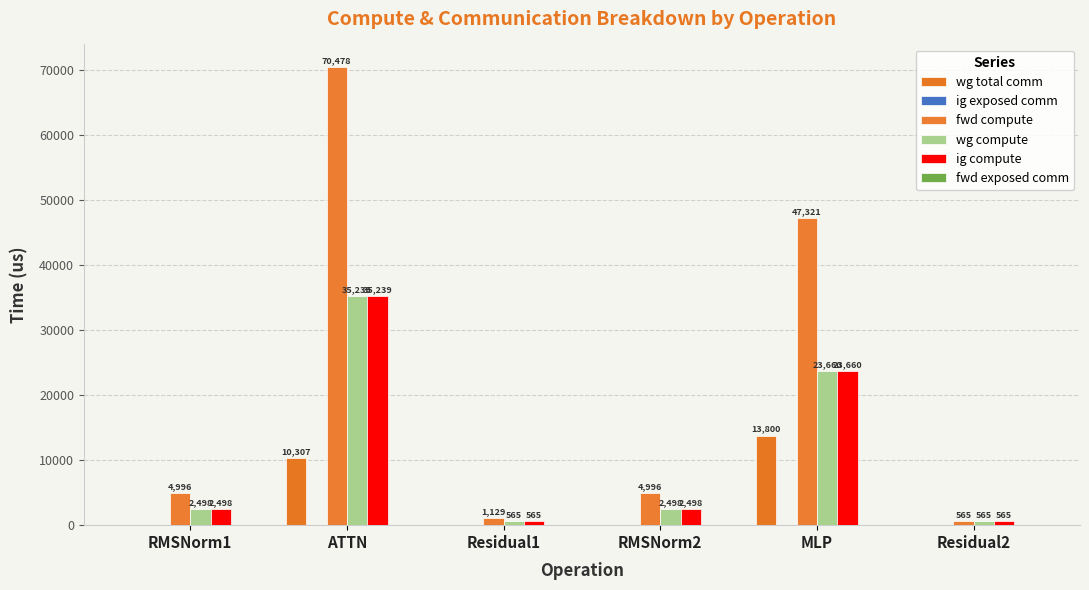

Is the value of ig compute at ATTN greater than the value of wg compute at MLP?

Yes